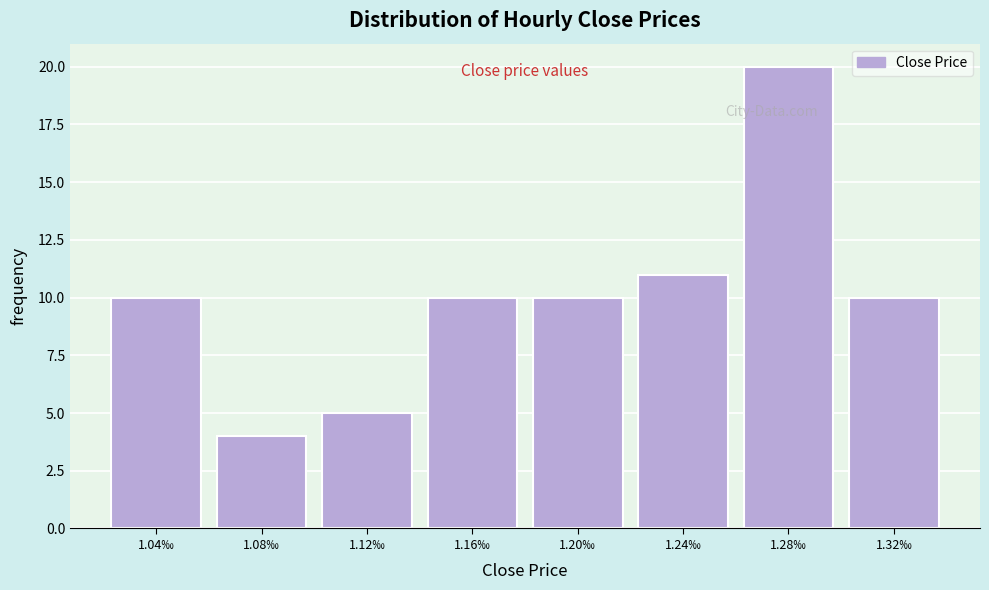

Reading left to right, list all the values displayed in this chart.

10	4	5	10	10	11	20	10